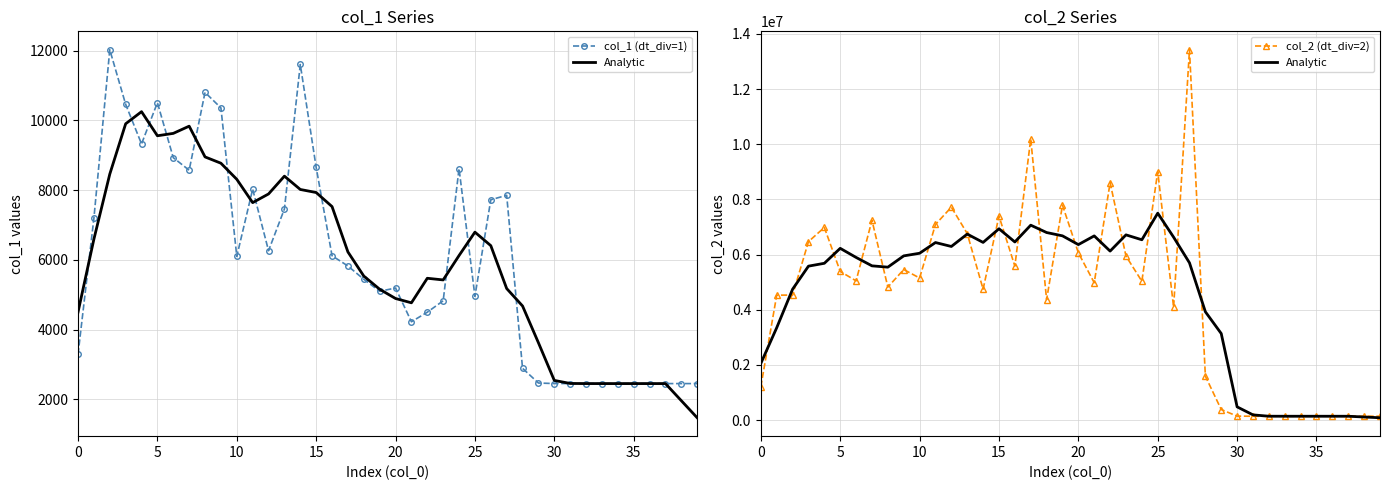

Between 14 and 18, which series saw the biggest shift?

col_2 (dt_div=2)